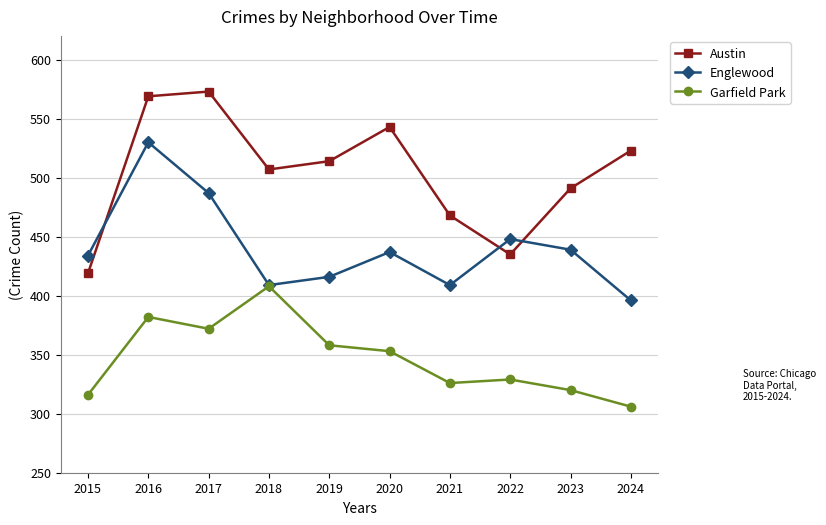

What is the sum of all Garfield Park values?

3470